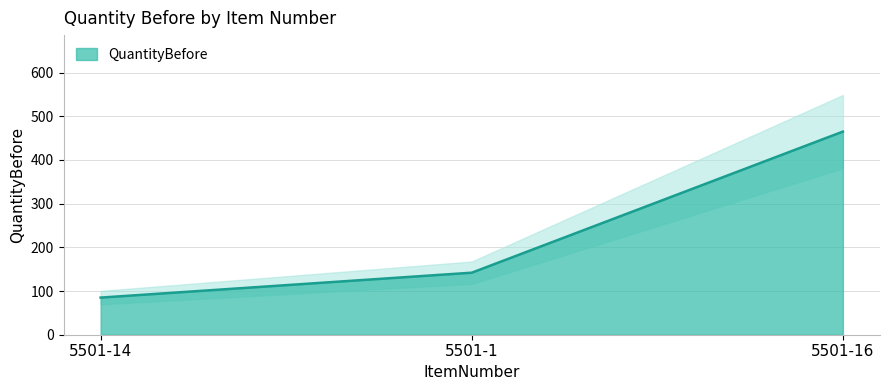

Which has a higher value, 5501-16 or 5501-1?

5501-16